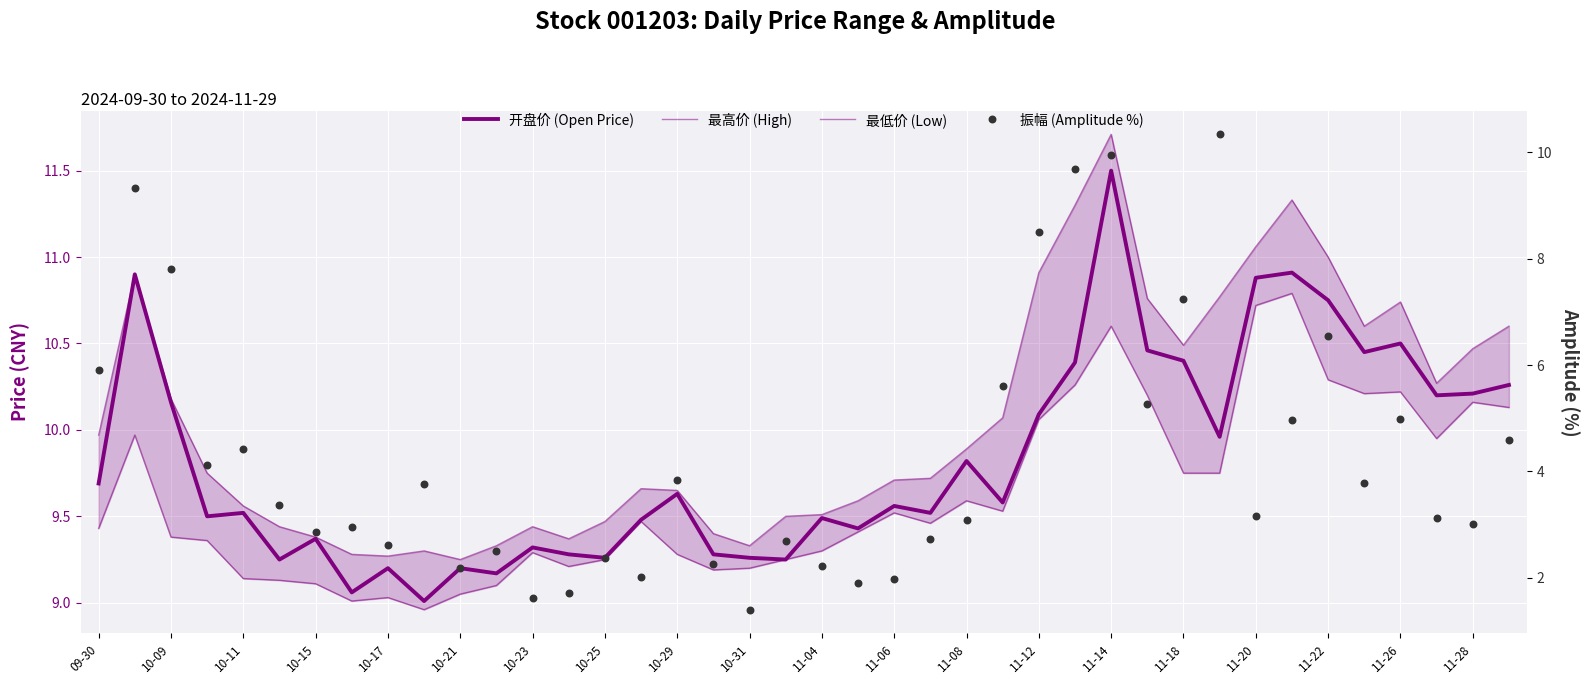

Which series has the largest Y range (max minus min)?

振幅 (Amplitude %)